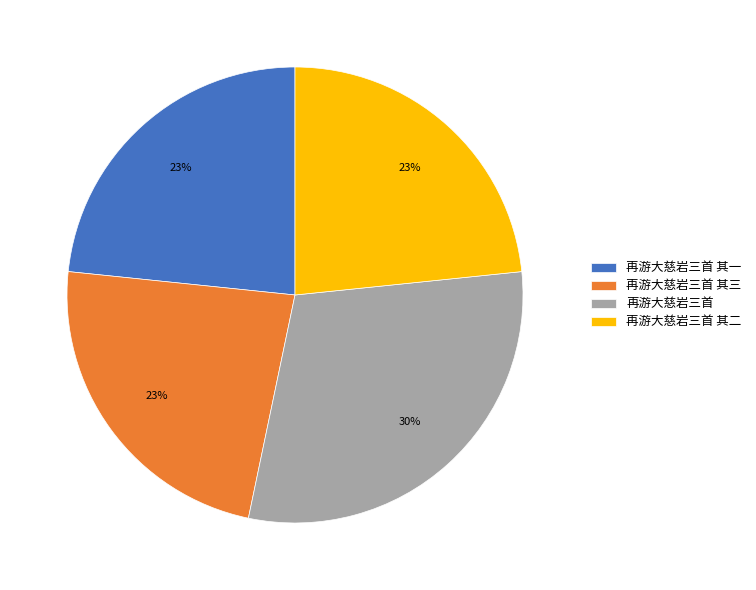

Approximately how many times larger is the value at 再游大慈岩三首 其三 compared to 再游大慈岩三首 其一?

1.0